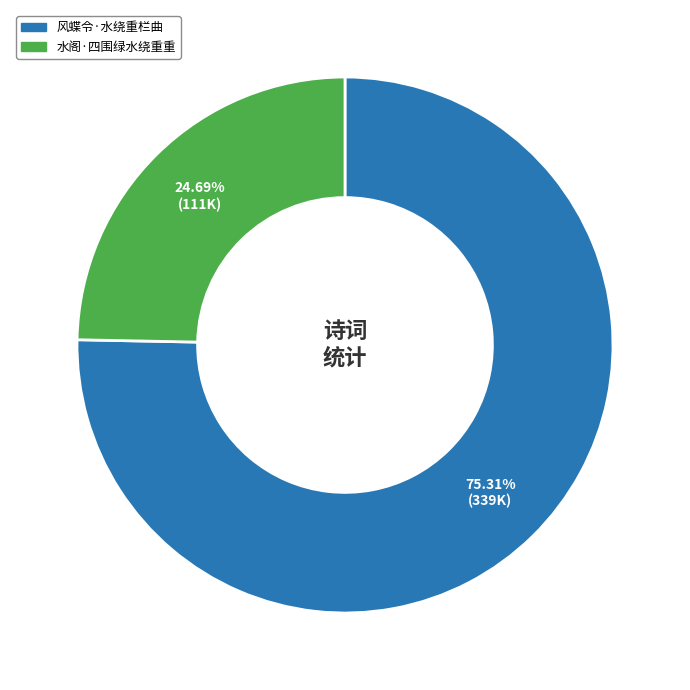

Does any single category account for the majority?

Yes